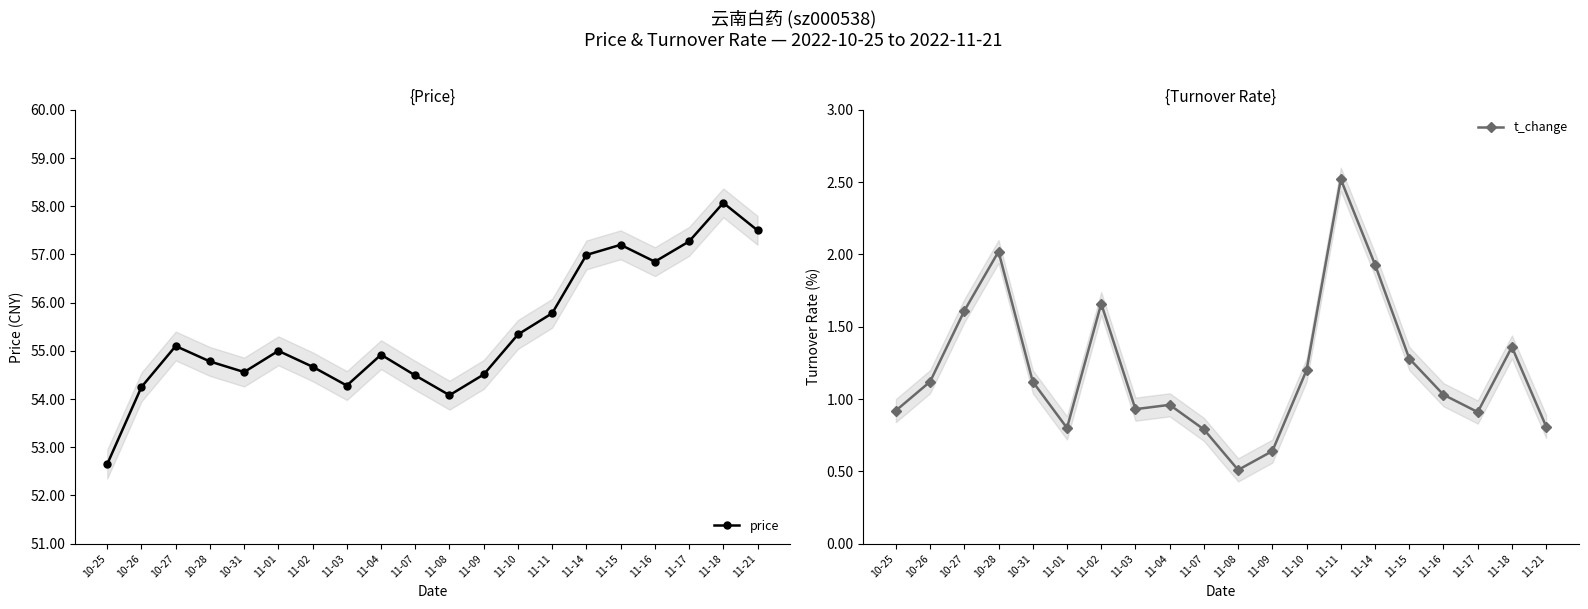

At which category does t_change reach its first local valley?

11-01